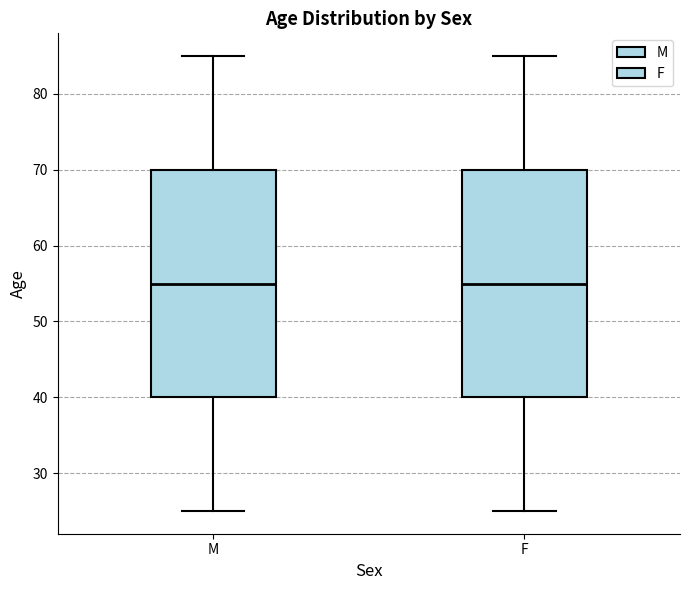

Where does the upper whisker of the box for M end on the y-axis? The values are not printed on the chart, so give them approximately, as read against the axis.

85